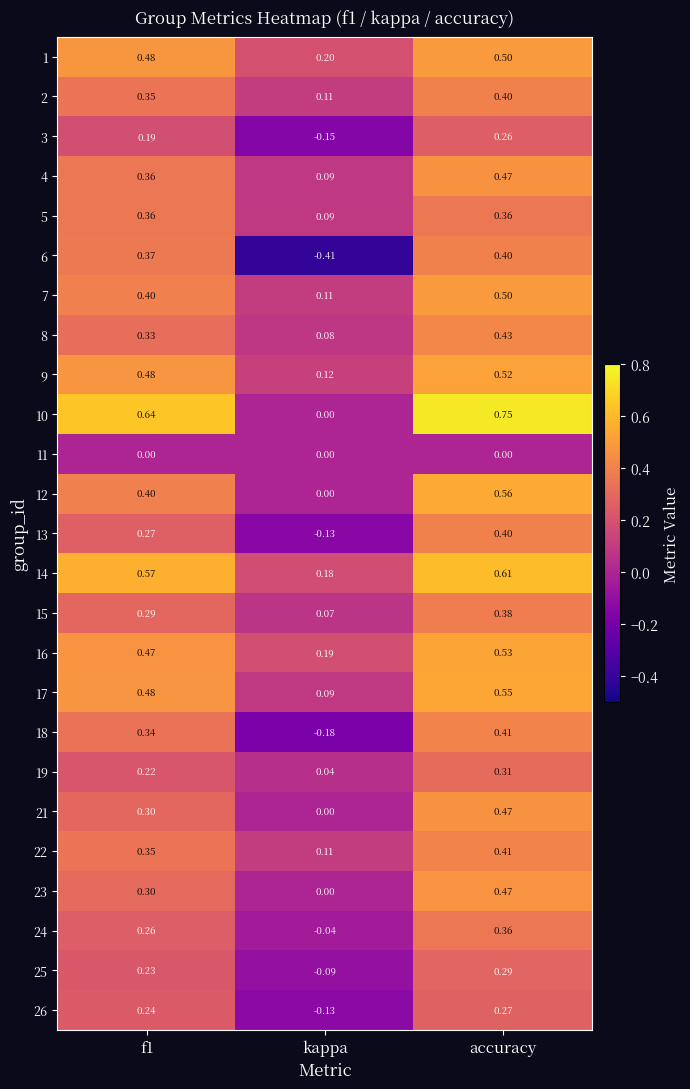

At which category is the sum across all series the highest?

accuracy